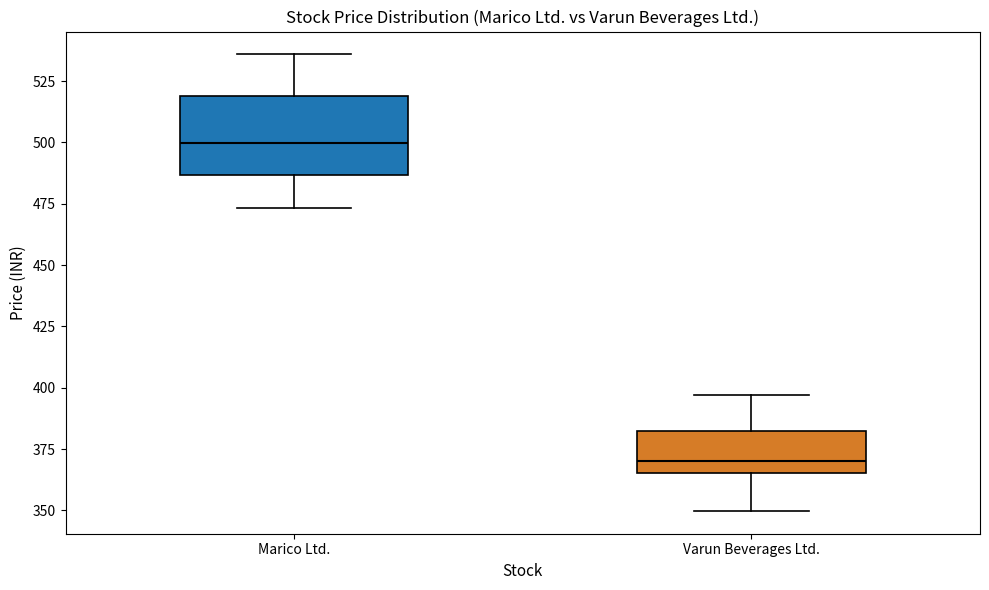

Reading left to right, read every box against the y-axis: the position of its median line, the range the box covers, and the ends of its whiskers. The values are not printed on the chart, so give them approximately, as read against the axis.

Marico Ltd.: median 500, box 485 to 520, whiskers 475 to 535
Varun Beverages Ltd.: median 370, box 365 to 380, whiskers 350 to 395